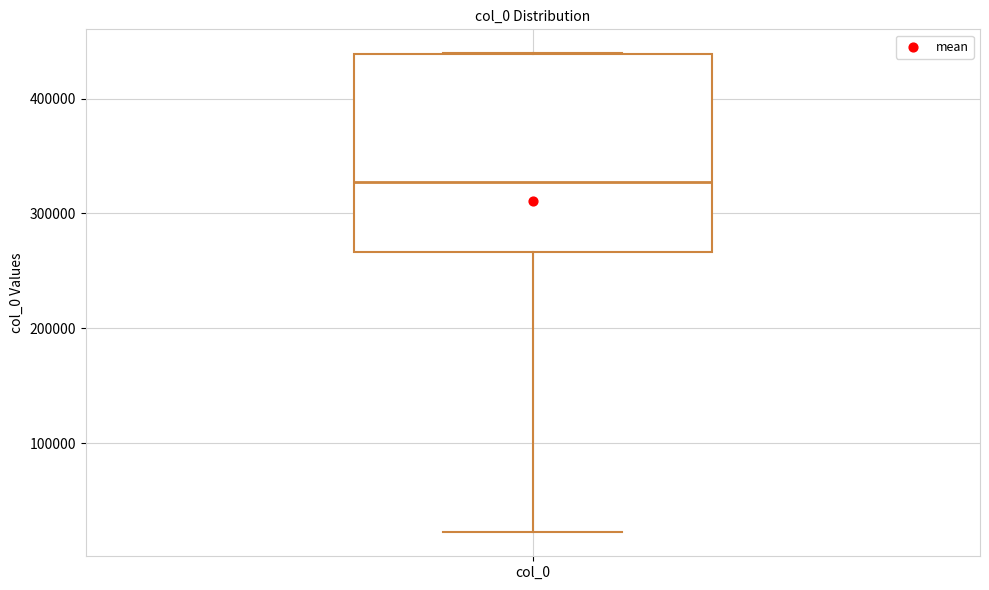

Read this box plot against the y-axis: the position of the median line, the range covered by the box, and the ends of both whiskers. The values are not printed on the chart, so give them approximately, as read against the axis.

median 330000, box 270000 to 440000, whiskers 20000 to 440000